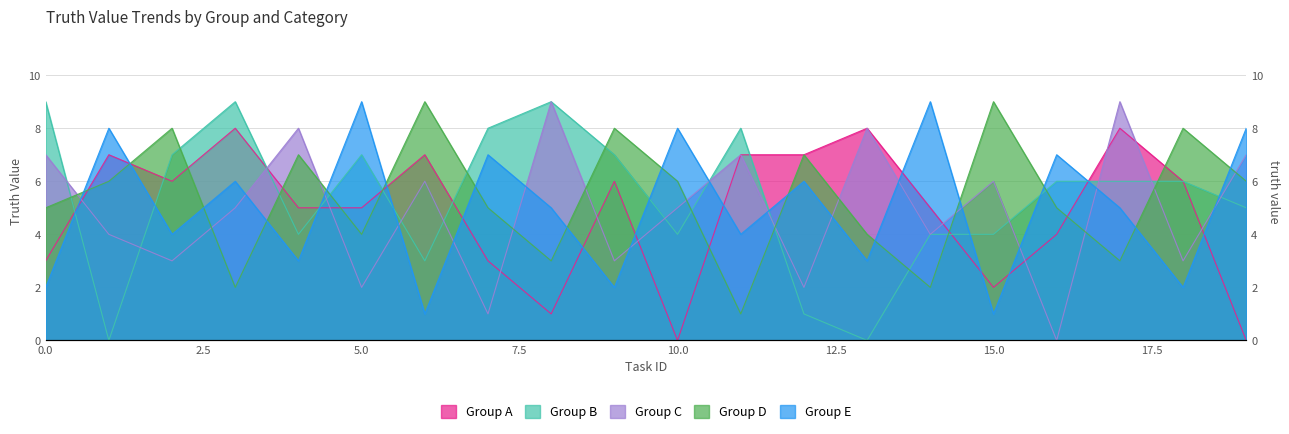

What is the difference between the maximum and minimum values in the Group A series?

8